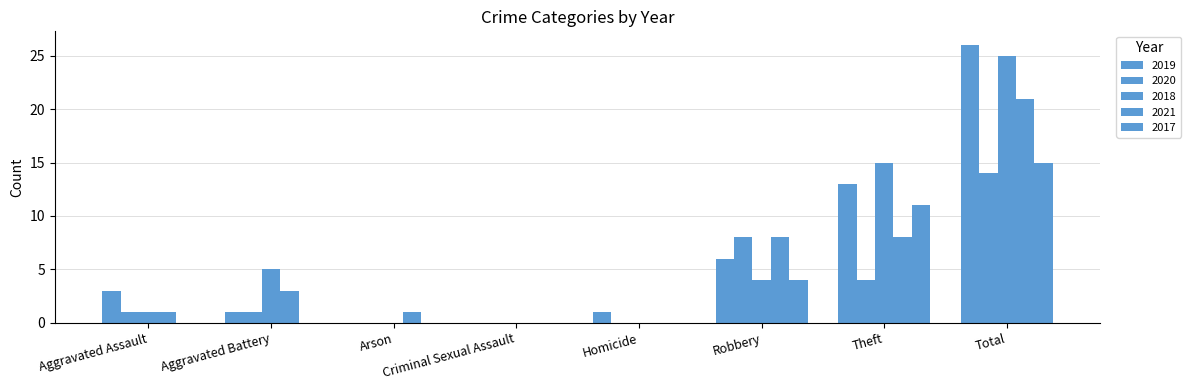

Are the bars horizontal?

No